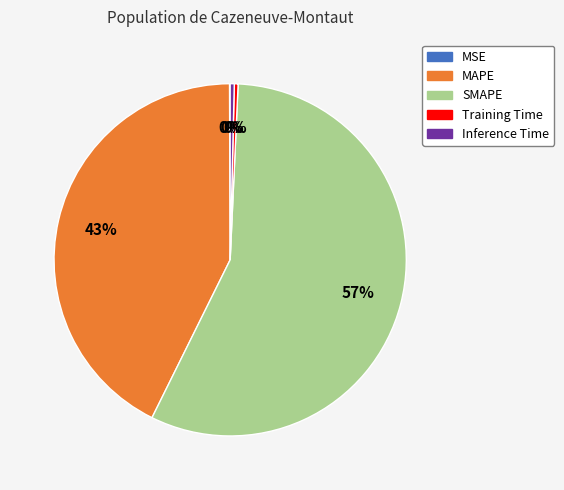

True or false: Inference Time accounts for 11% of the total.

False